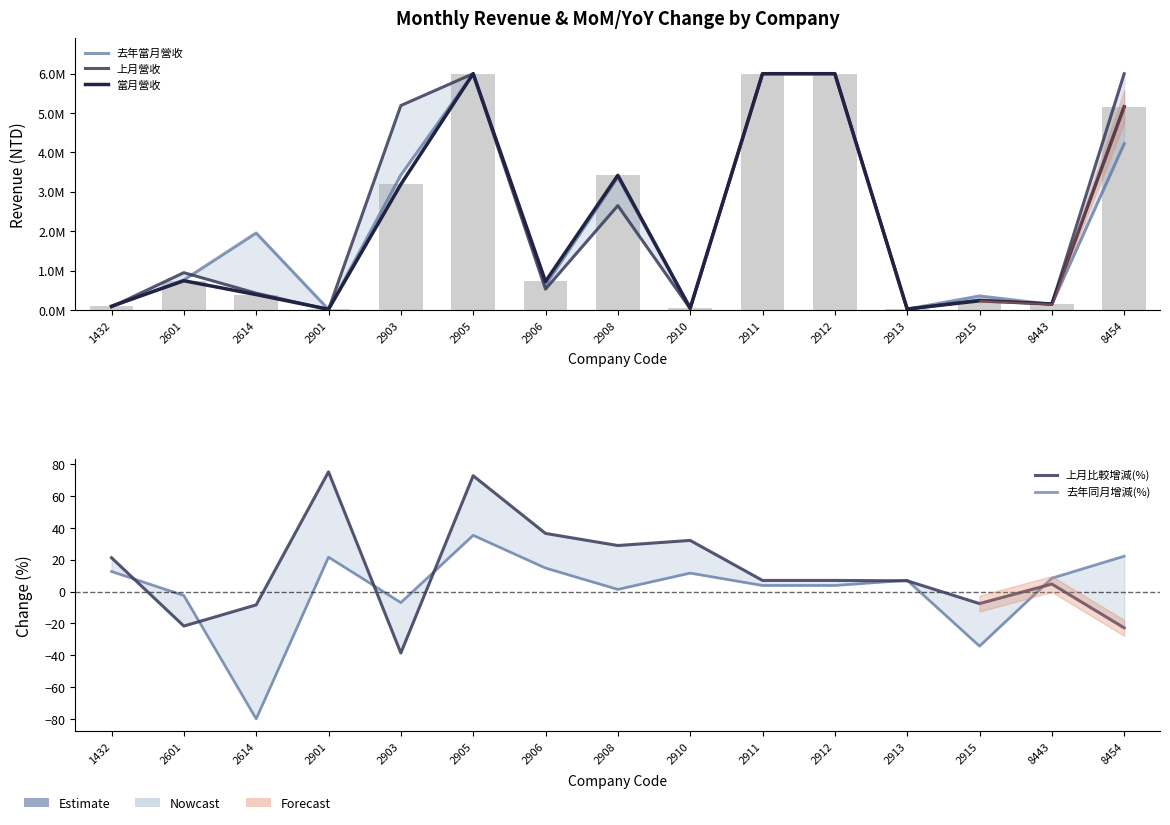

What is the average value of the 去年當月營收 series?

2202090.4